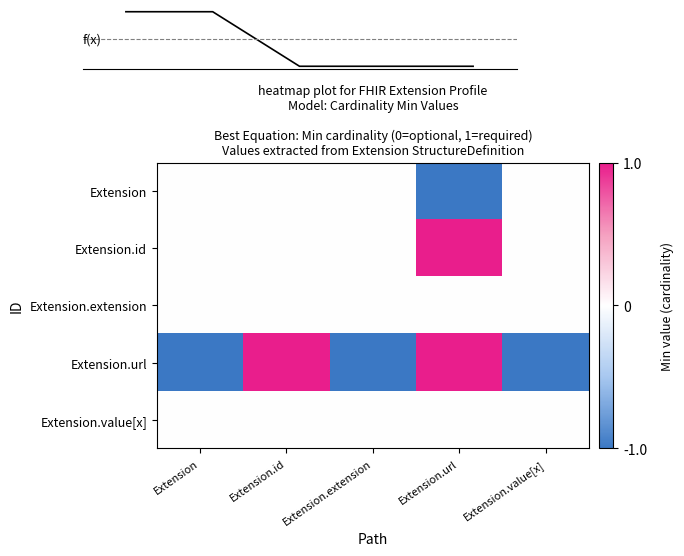

What is the minimum value for Extension.url?

-1